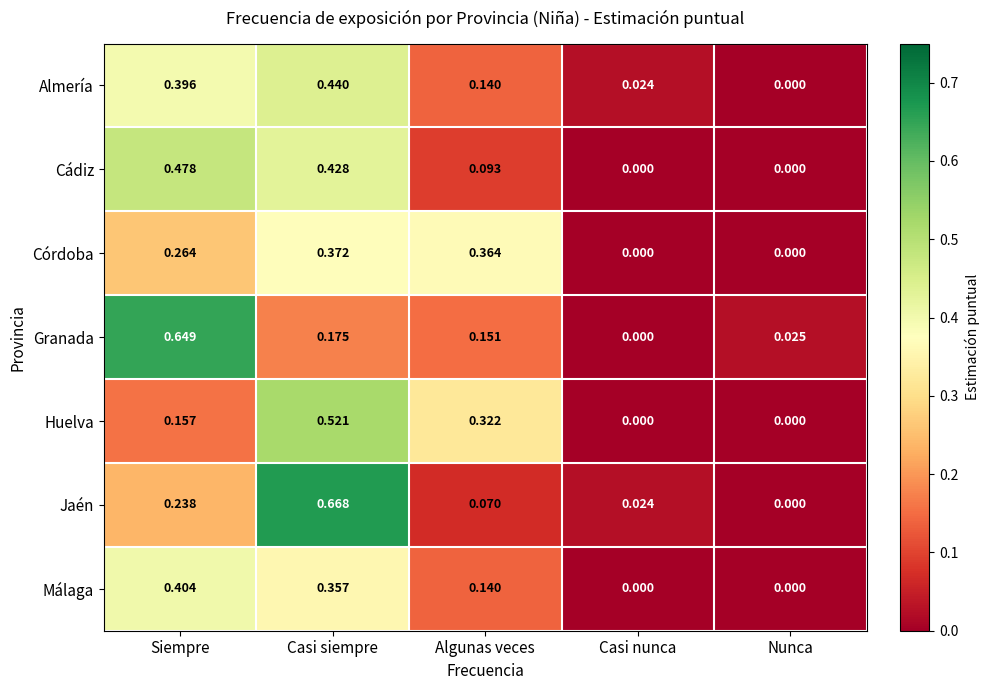

List the series in order of their peak value, lowest first.

Córdoba, Málaga, Almería, Cádiz, Huelva, Granada, Jaén